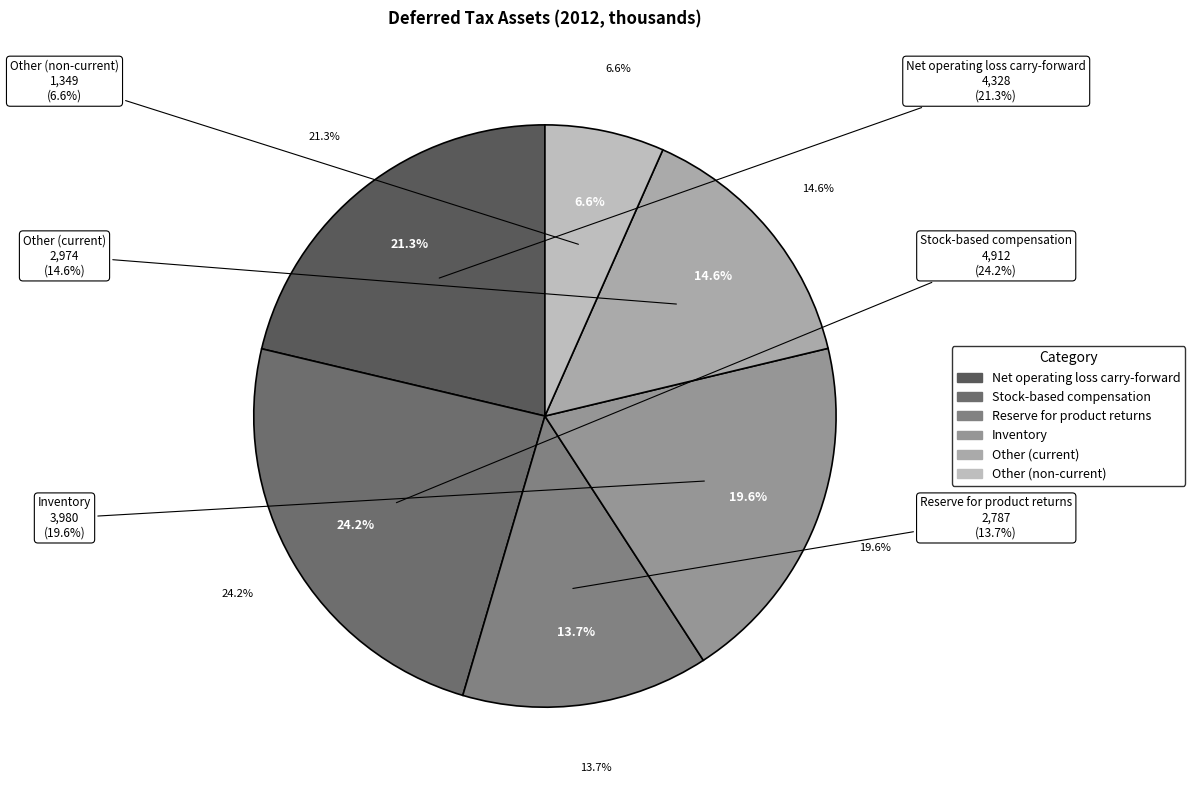

Is there any slice that represents more than half of the pie?

No